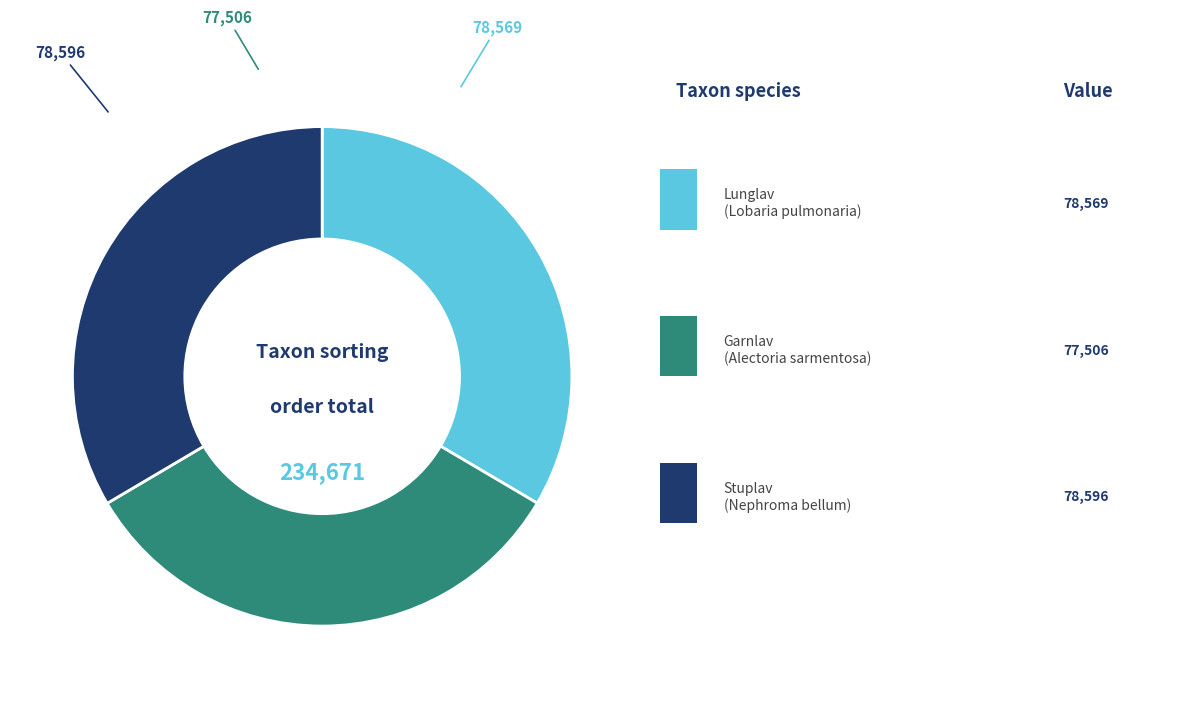

Is there any slice that represents more than half of the pie?

No